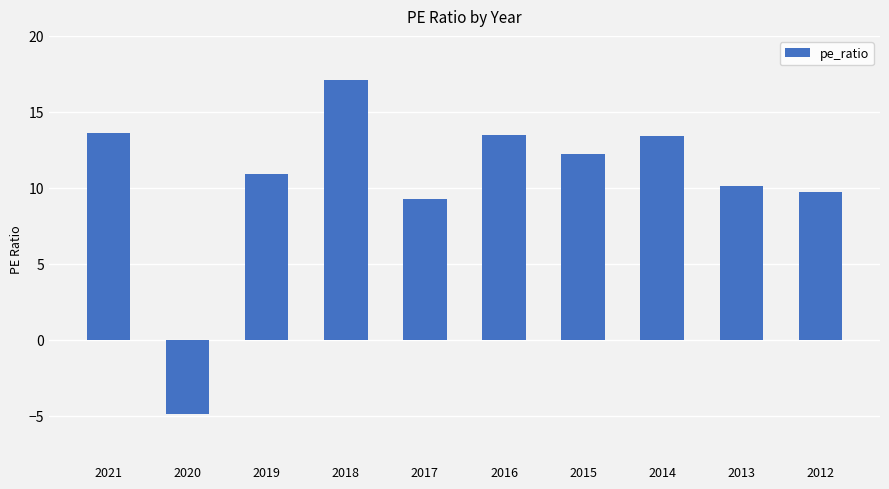

What is the value of the 3rd bar from the left?

10.9